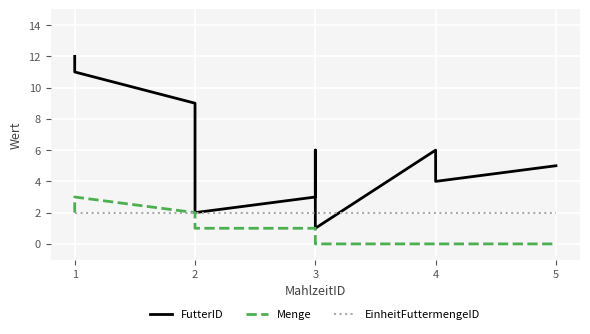

Is this an area chart (filled region under the line)?

No